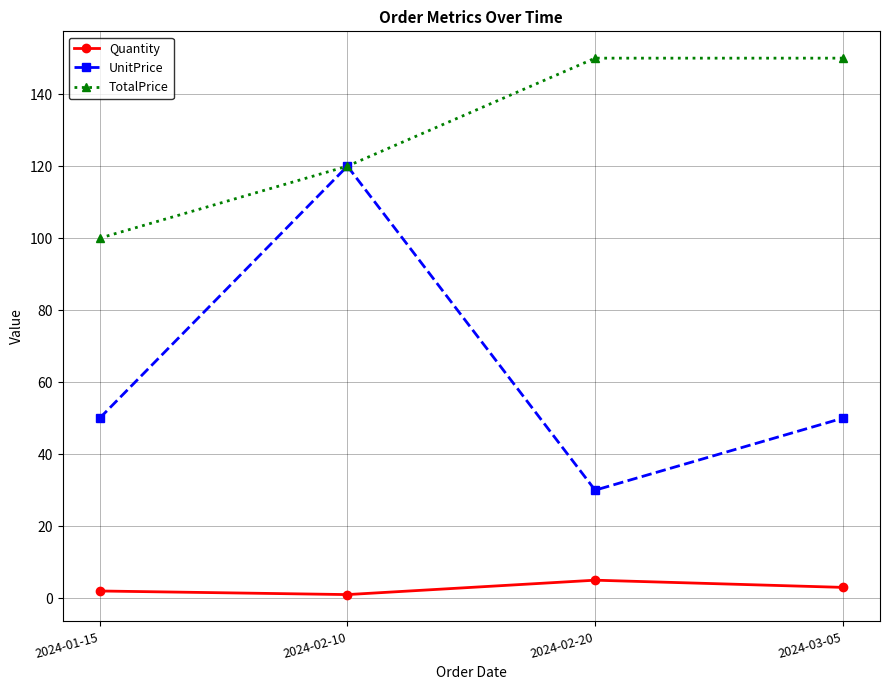

True or false: TotalPrice and Quantity intersect in this chart.

False